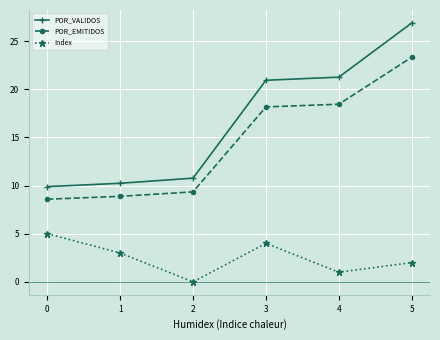

At 5, list the series in order from smallest to largest.

Index, POR_EMITIDOS, POR_VALIDOS